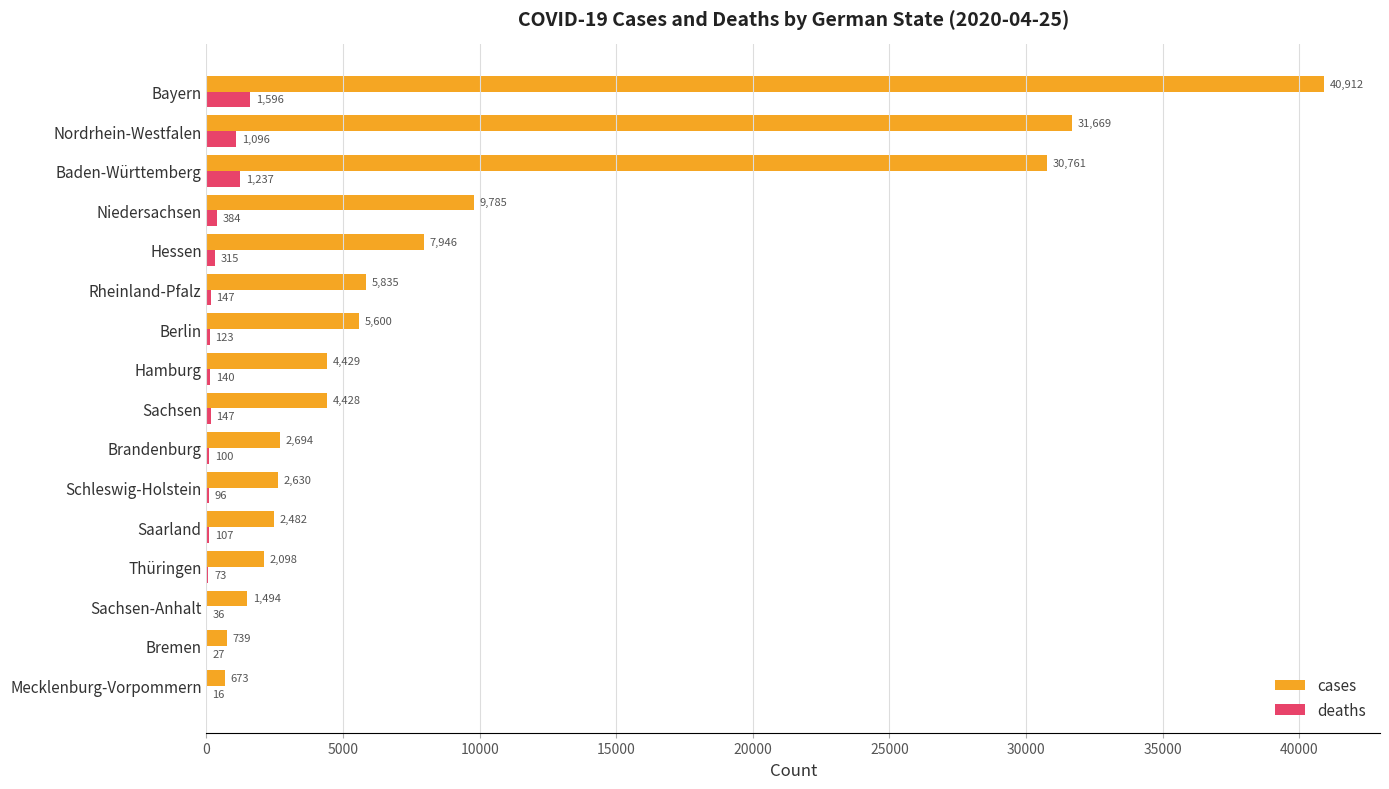

Which category has the highest value across all series?

Bayern